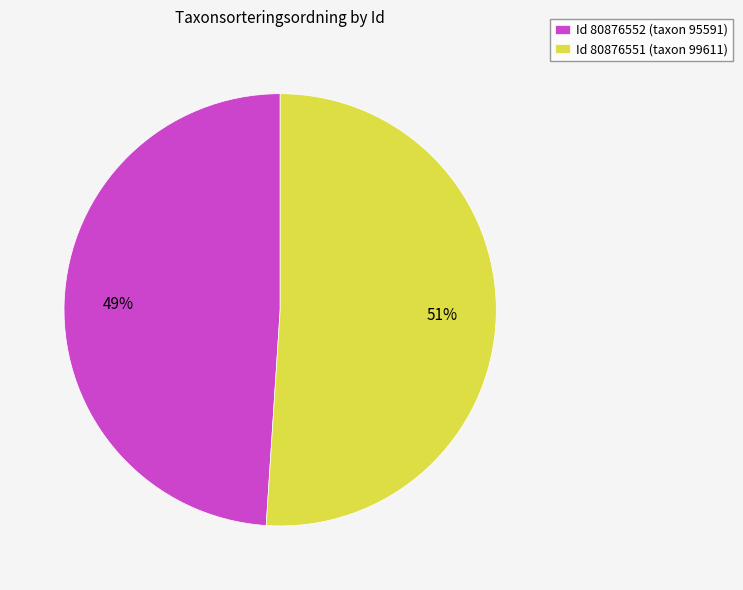

What is the majority slice?

Id 80876551 (taxon 99611)